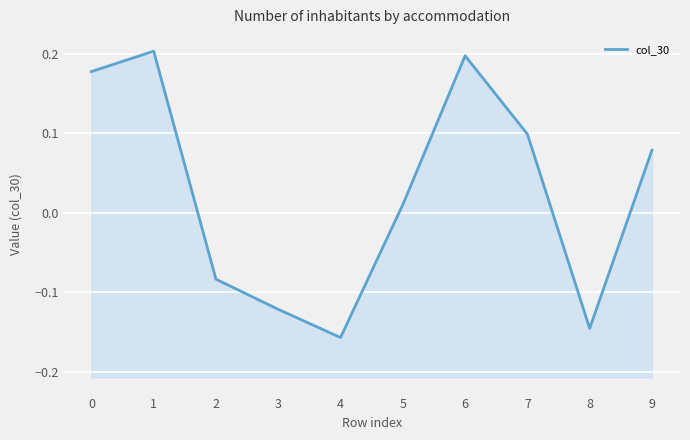

List the labels in order of value, largest first.

1, 6, 0, 7, 9, 5, 2, 3, 8, 4